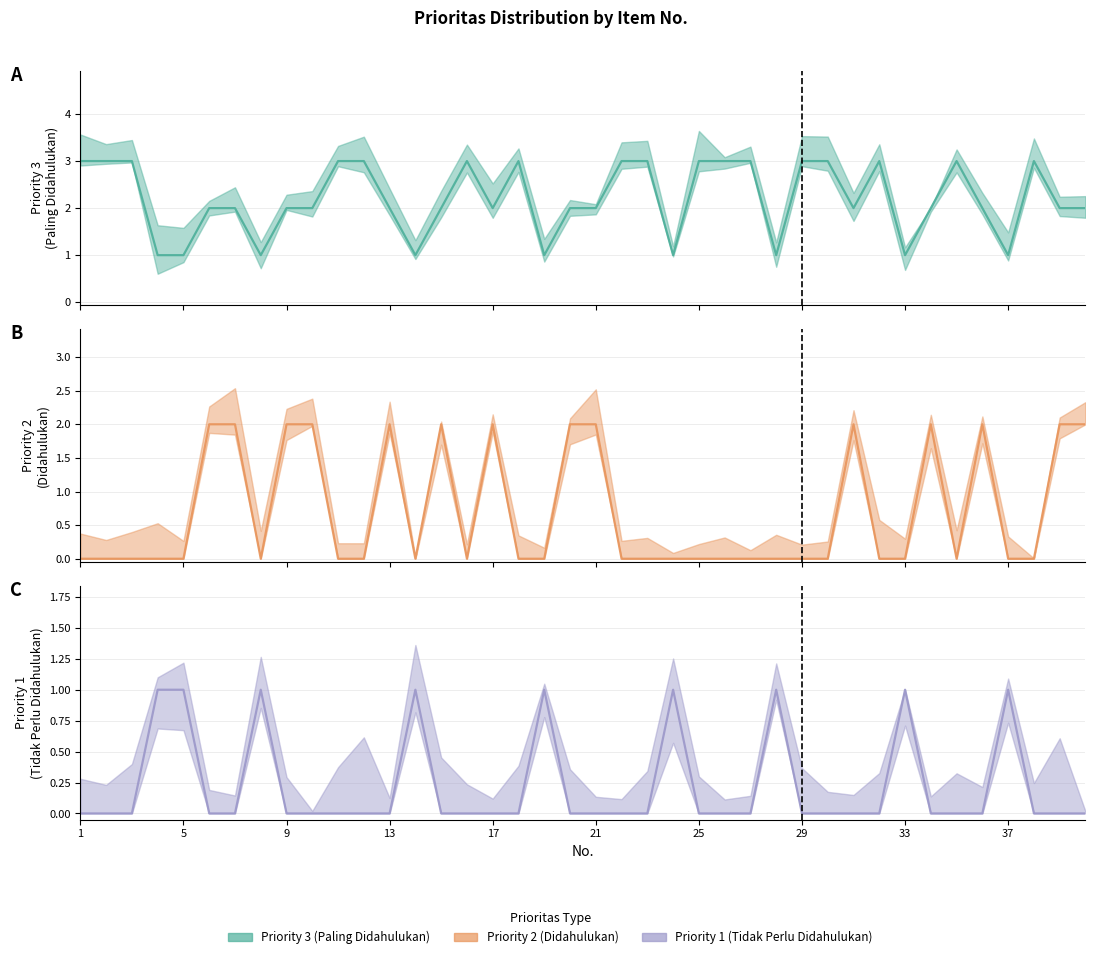

True or false: Priority 1 (Tidak Perlu Didahulukan) has a value of 0 at 26.

True